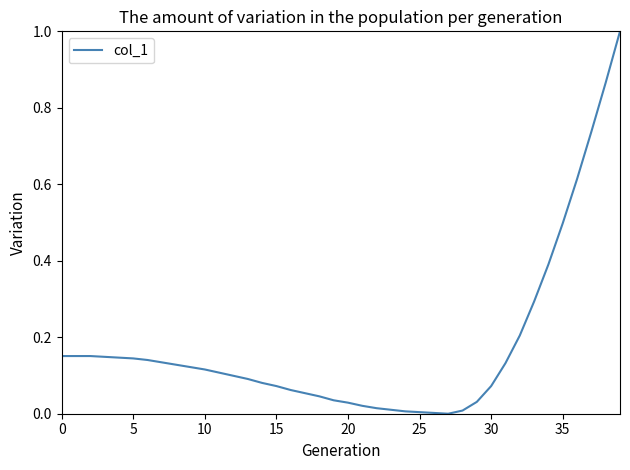

How many series are shown in this chart?

1